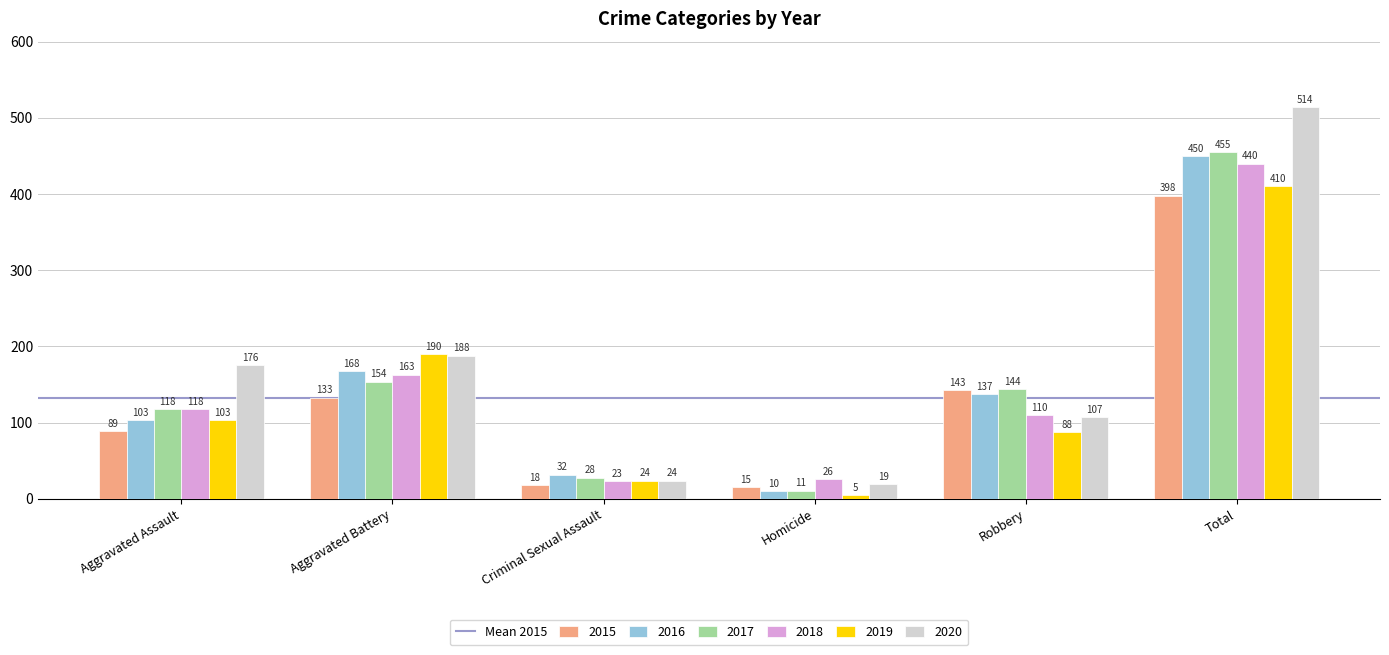

What is the maximum value for 2016?

450